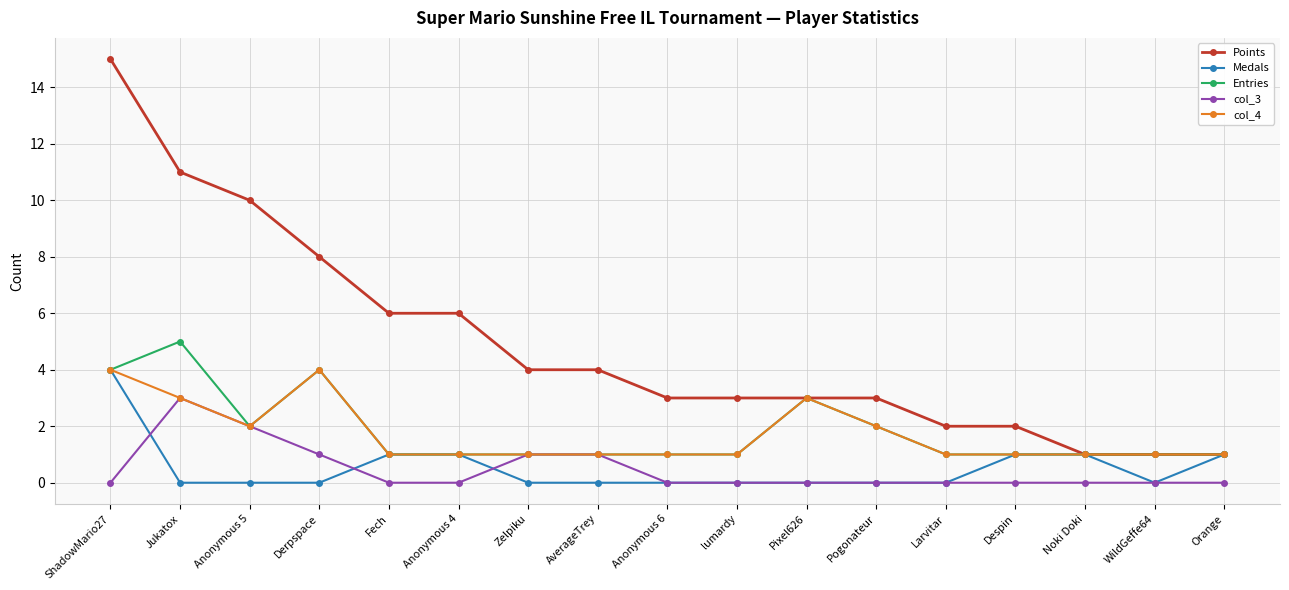

True or false: col_3 and Points intersect in this chart.

False